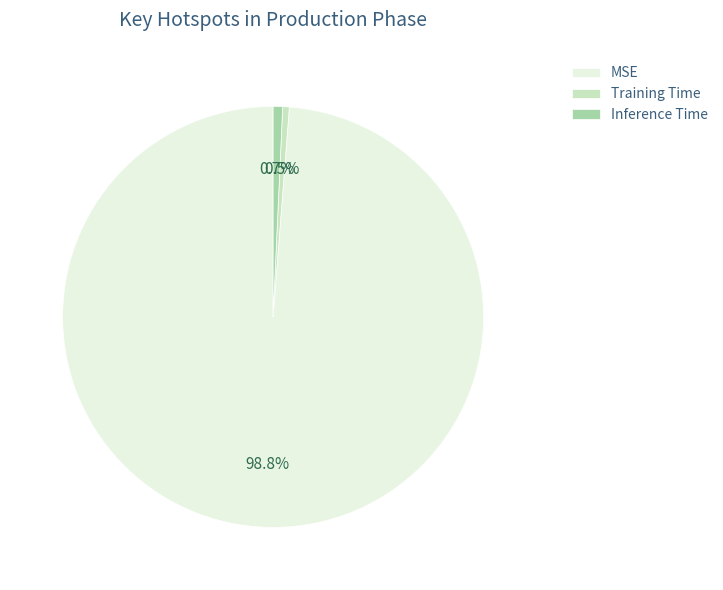

To the nearest percent, what is the difference between the largest and smallest slice percentages?

98%